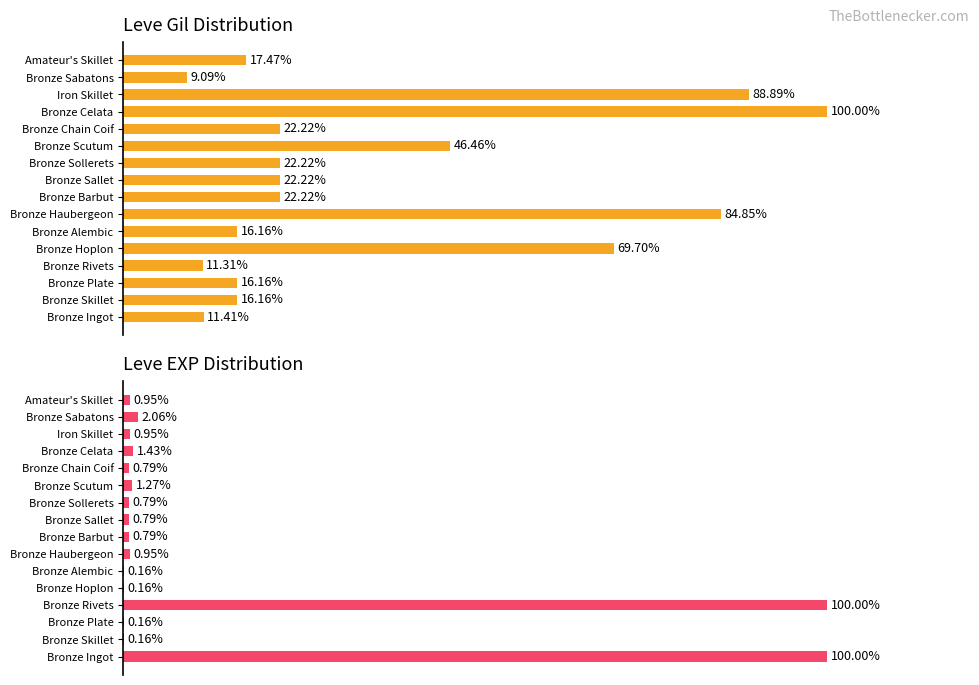

What is the value of the Leve Gil bar at the 9th from the left?

22.2